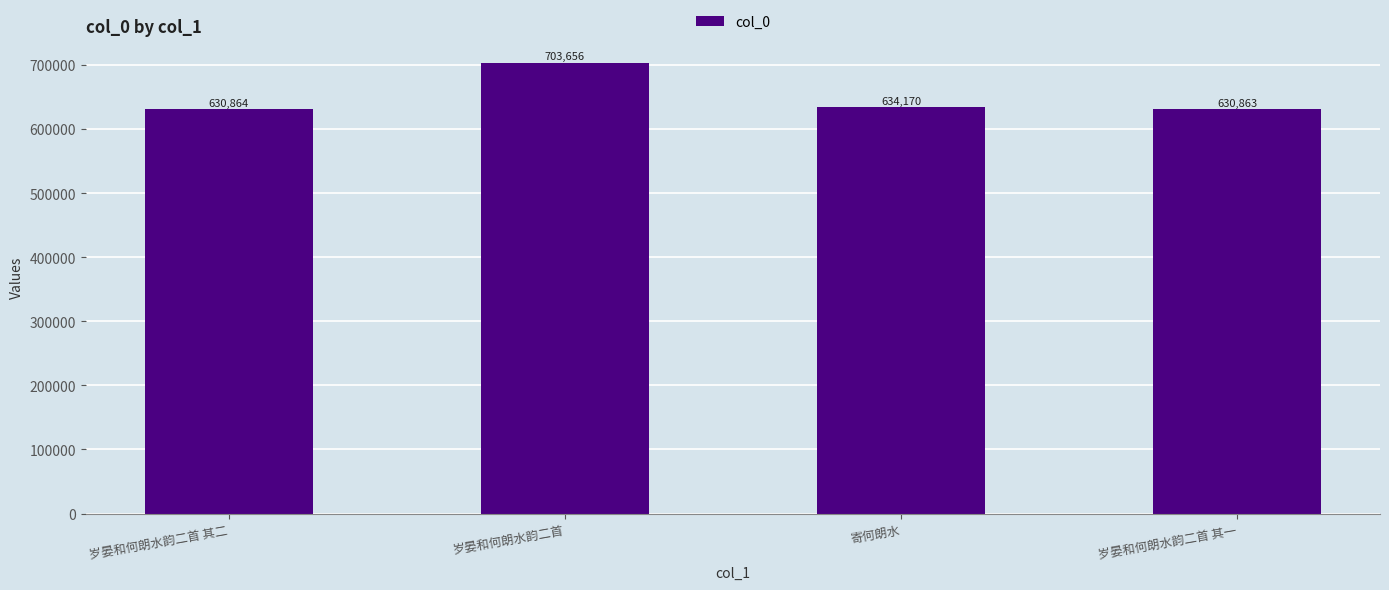

What is the sum of all values?

2599553